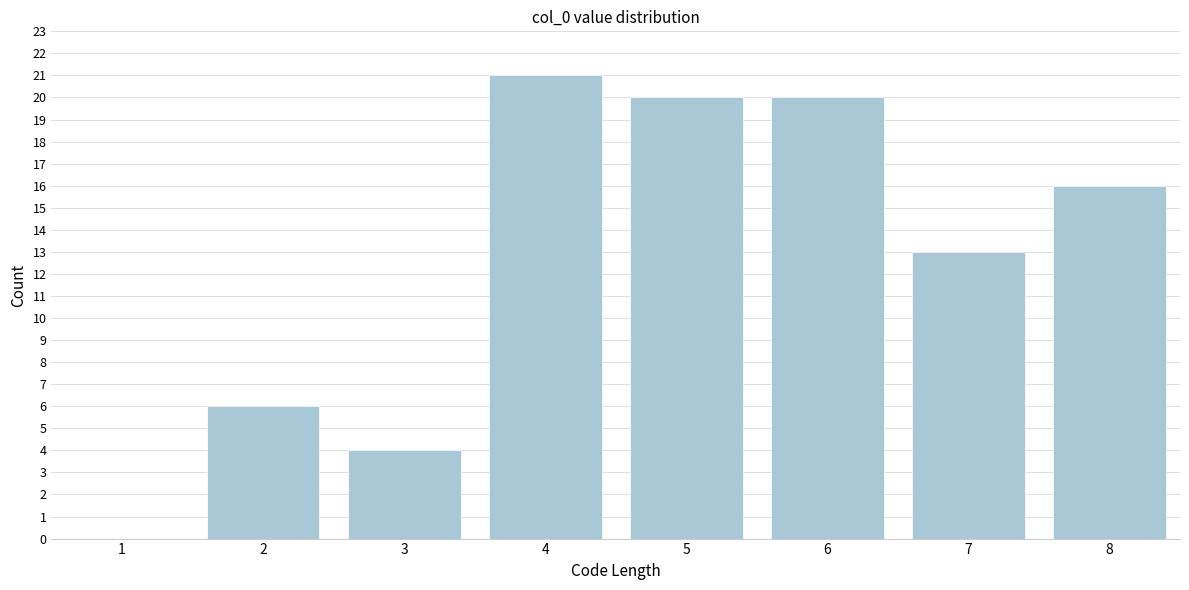

Reading left to right, extract all data points from this chart.

1=0	2=6	3=4	4=21	5=20	6=20	7=13	8=16